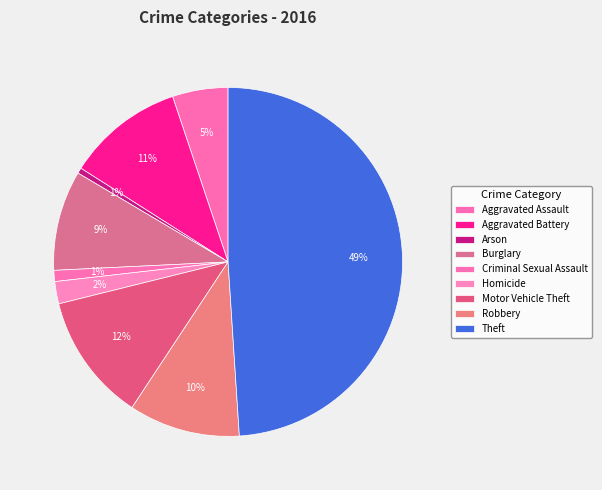

Is the sum of Criminal Sexual Assault and Burglary greater than half?

No